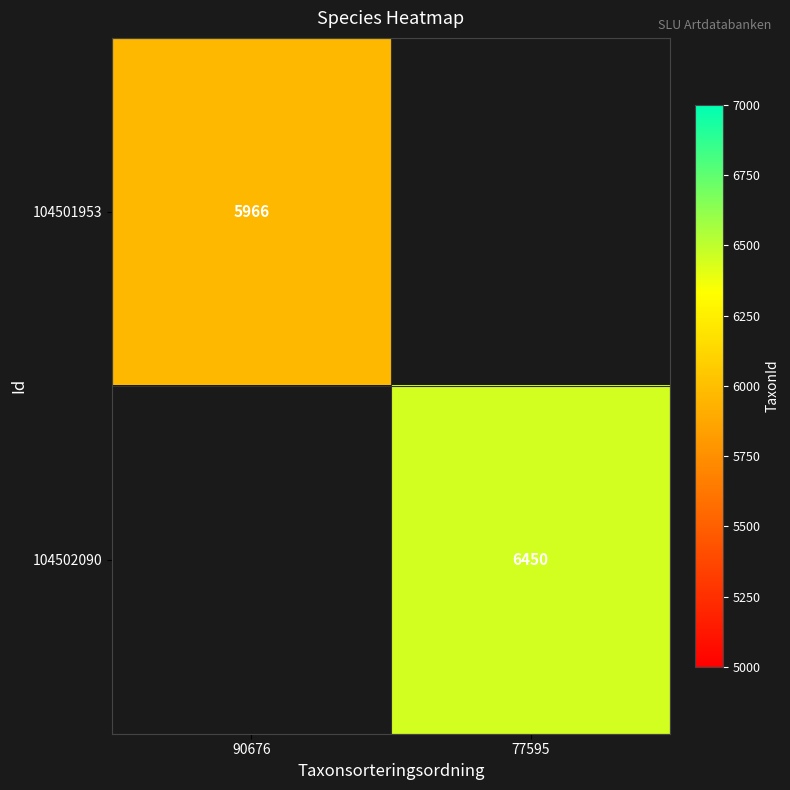

Is the value of 104501953 at 90676 greater than the value of 104502090 at 77595?

No